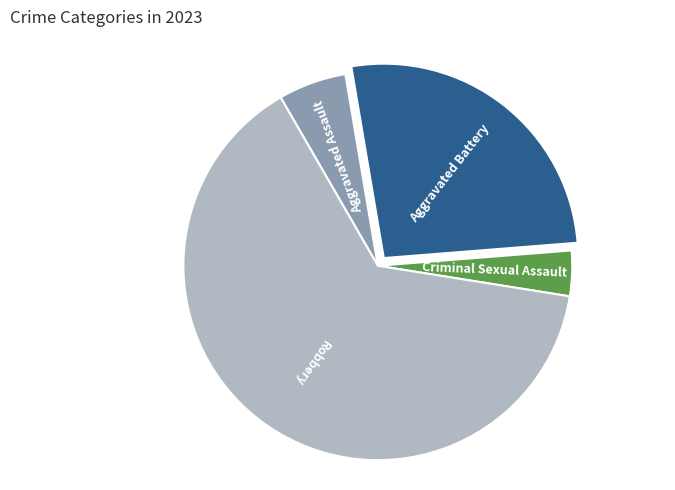

Do Criminal Sexual Assault and Robbery together represent more than half of the pie?

Yes